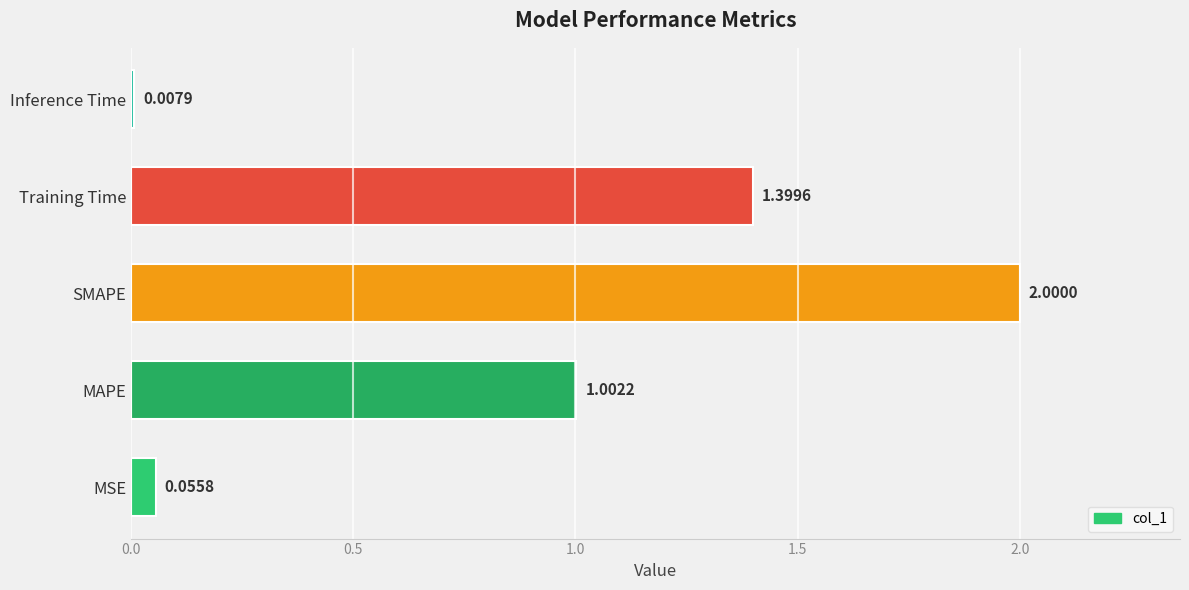

What is the change in value from MSE to Training Time?

+1.3